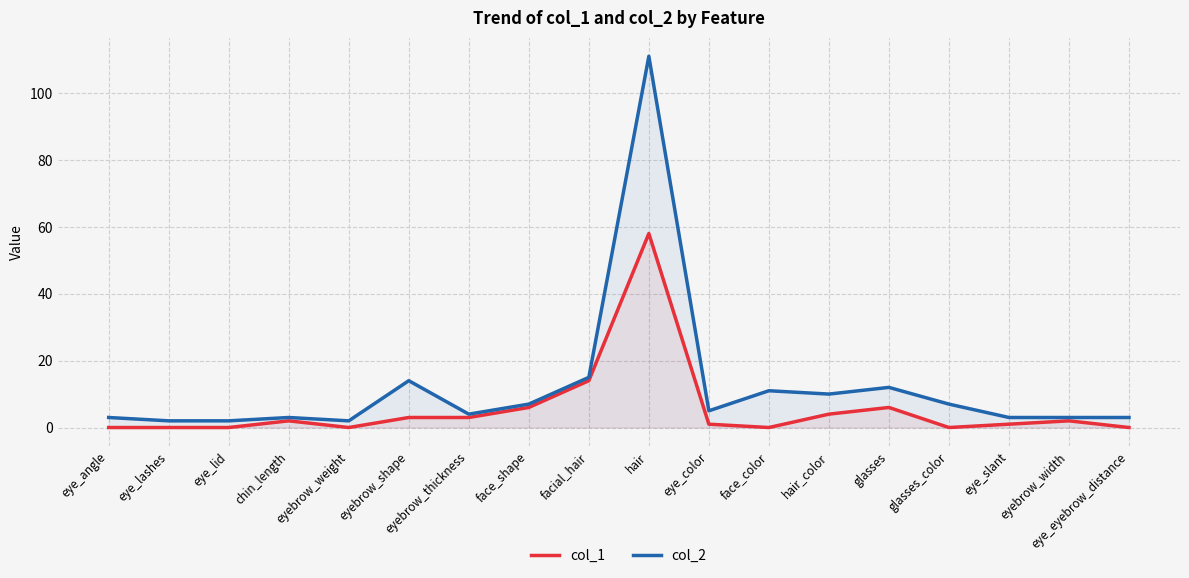

True or false: col_1 and col_2 intersect in this chart.

False